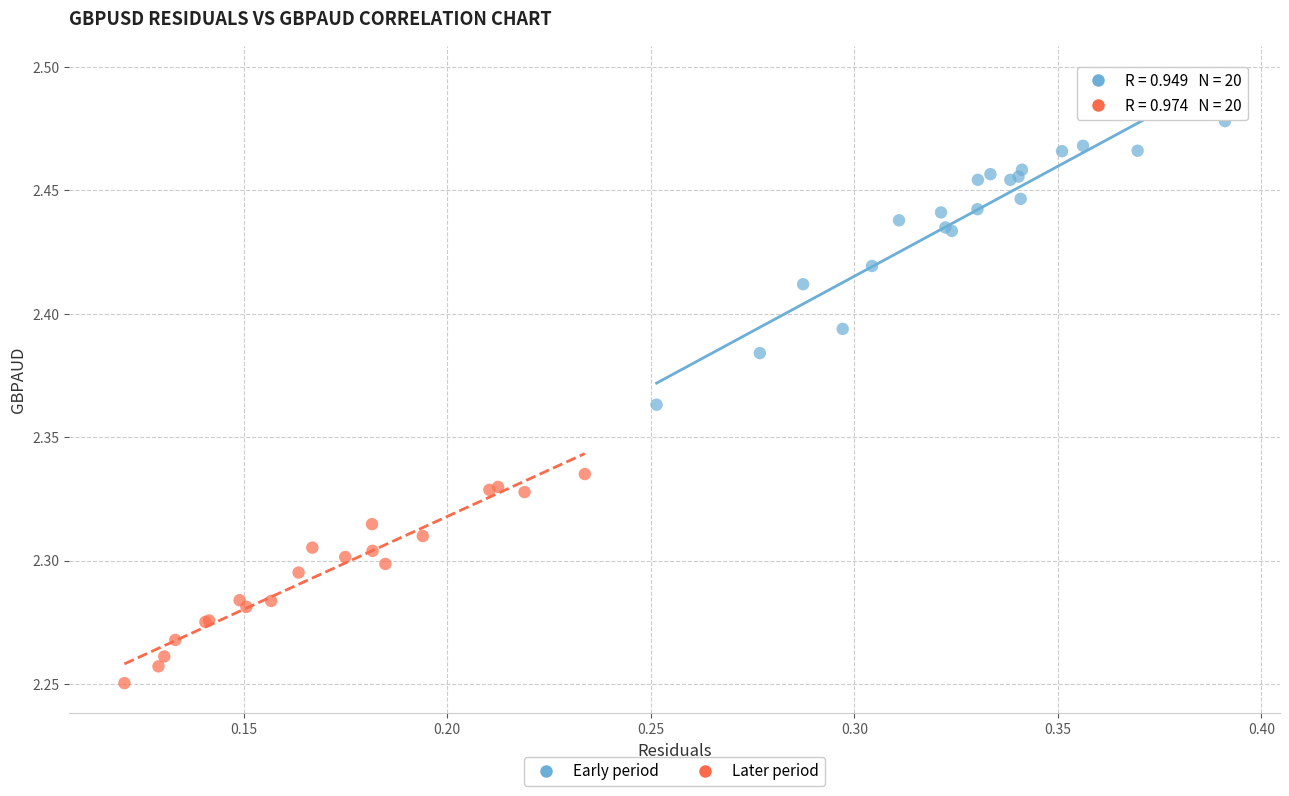

Which series reaches the maximum Y coordinate?

Early period